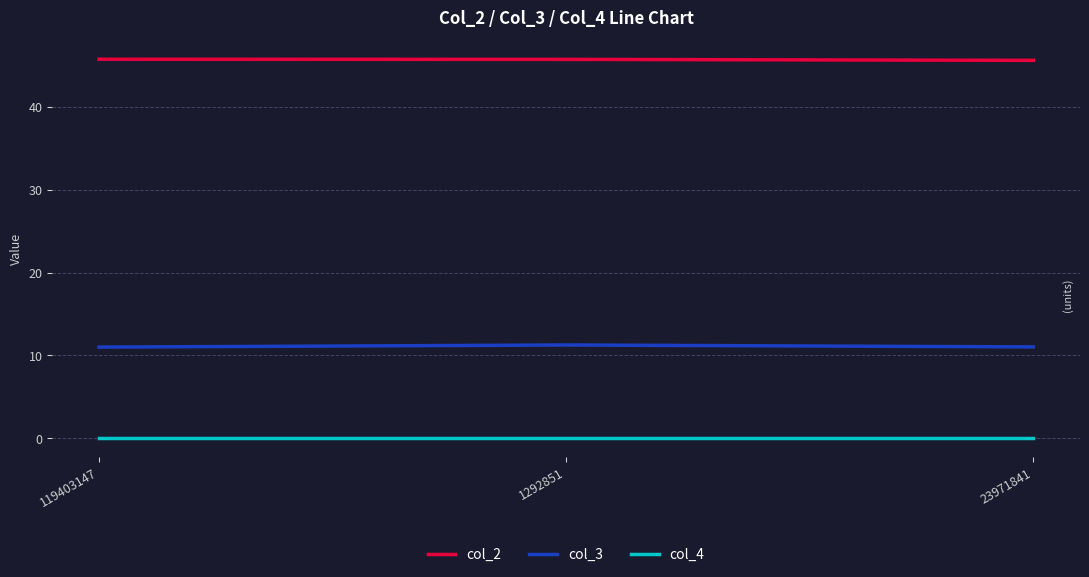

Is the value of col_4 at 119403147 greater than the value of col_3 at 23971841?

No